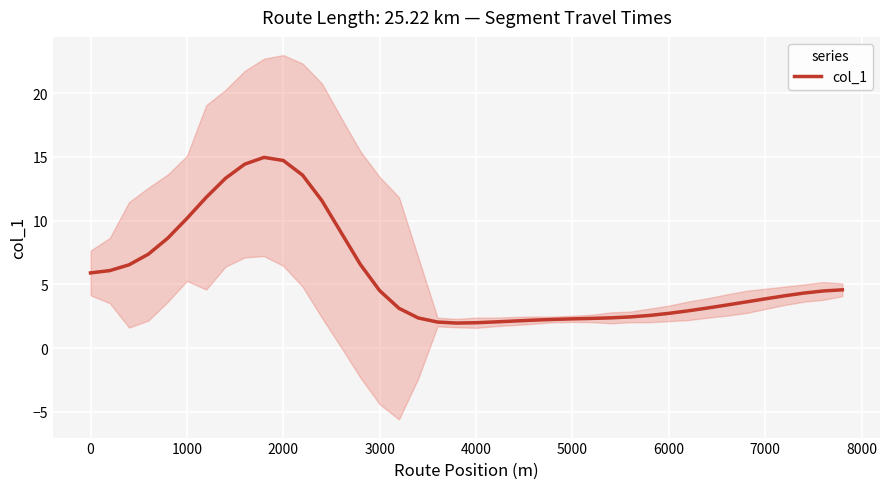

How many interior local peaks (higher than both neighbors) does the data have?

1